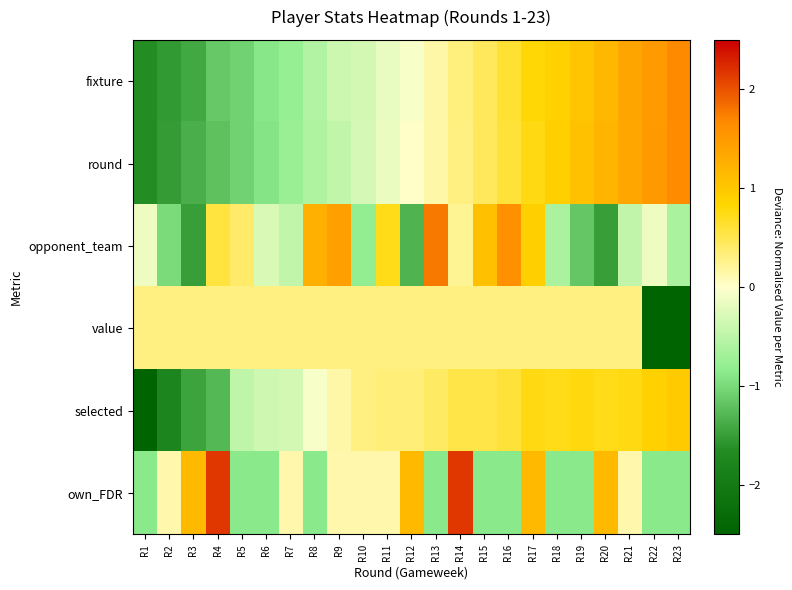

Rank the series by their maximum value, from highest to lowest.

own_FDR, opponent_team, fixture, round, selected, value